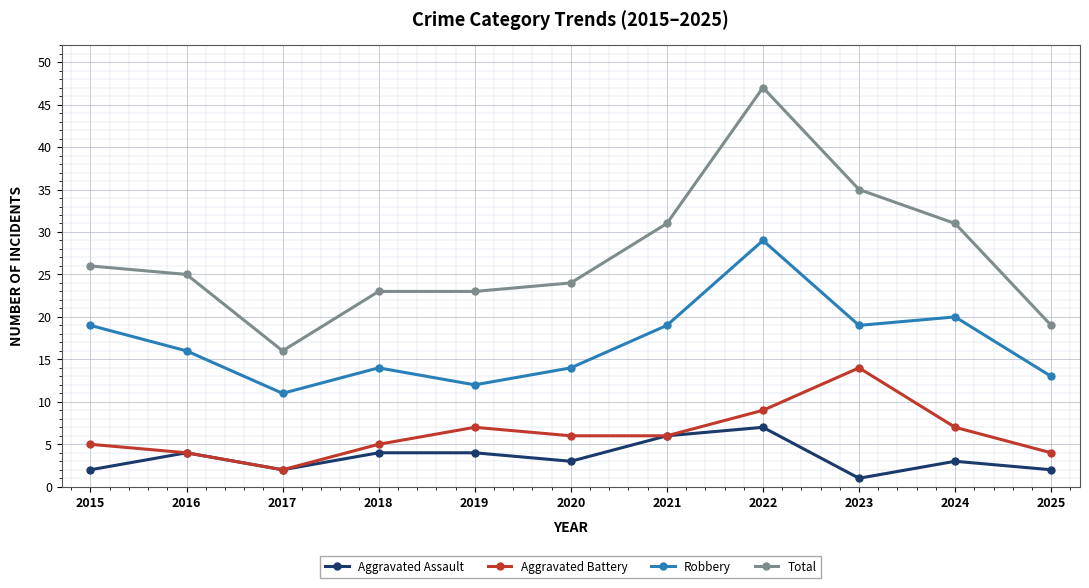

What is the spread (max minus min) of values at 2016?

21